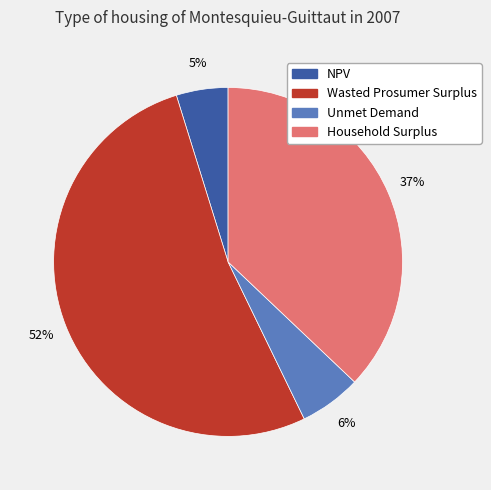

Between NPV and Unmet Demand, which is larger?

Unmet Demand